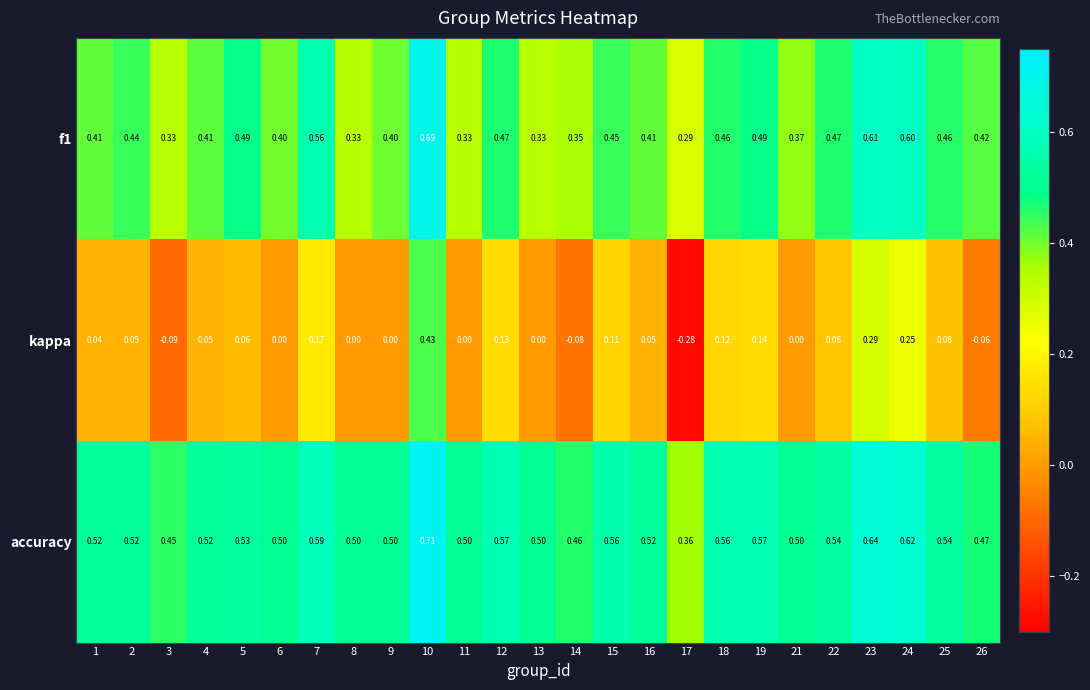

Which series has the widest spread of values?

kappa